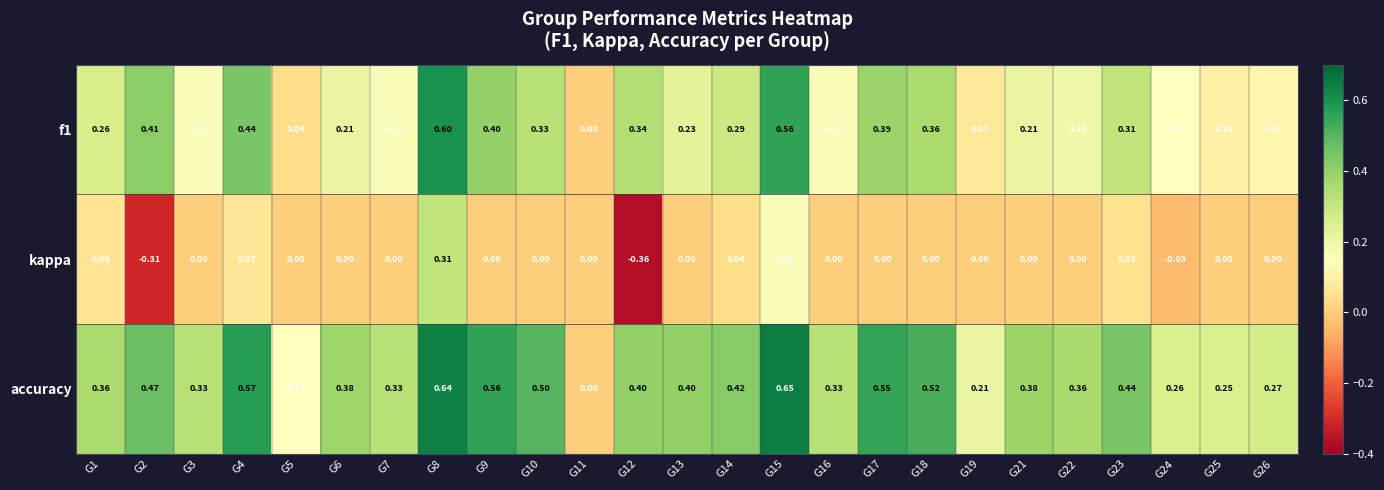

Which series has the largest range (max minus min)?

kappa